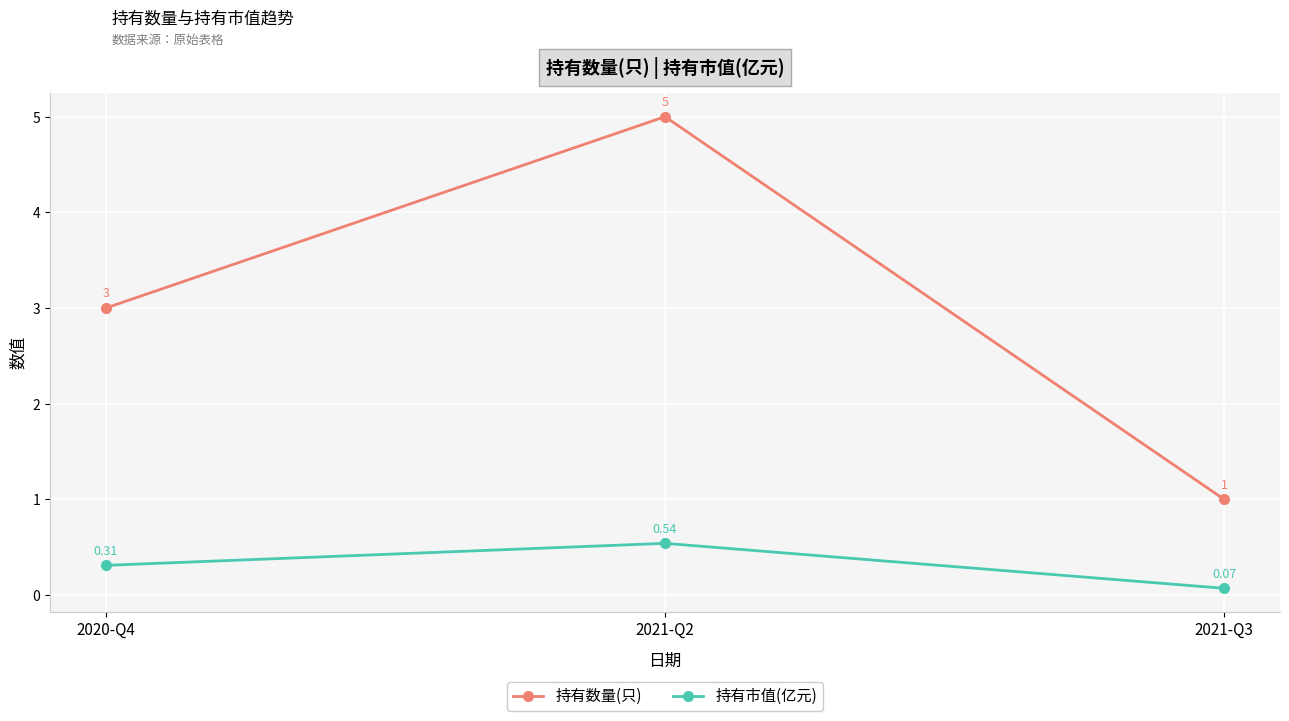

Which series has the widest spread of values?

持有数量(只)